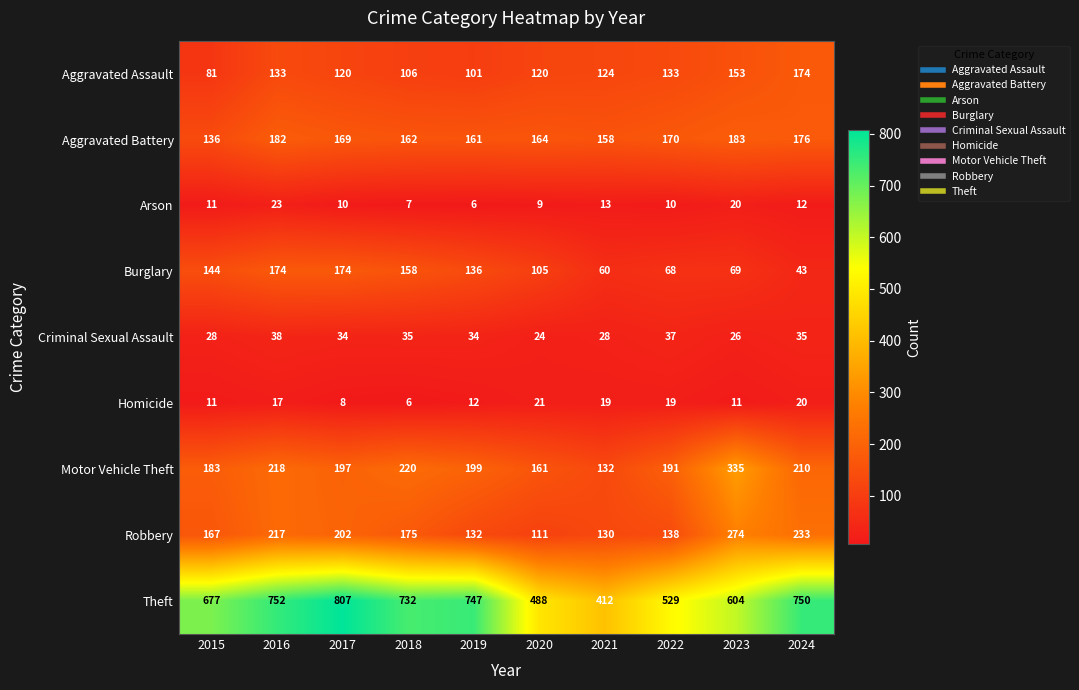

At 2018, list the series in order from largest to smallest.

Theft, Motor Vehicle Theft, Robbery, Aggravated Battery, Burglary, Aggravated Assault, Criminal Sexual Assault, Arson, Homicide